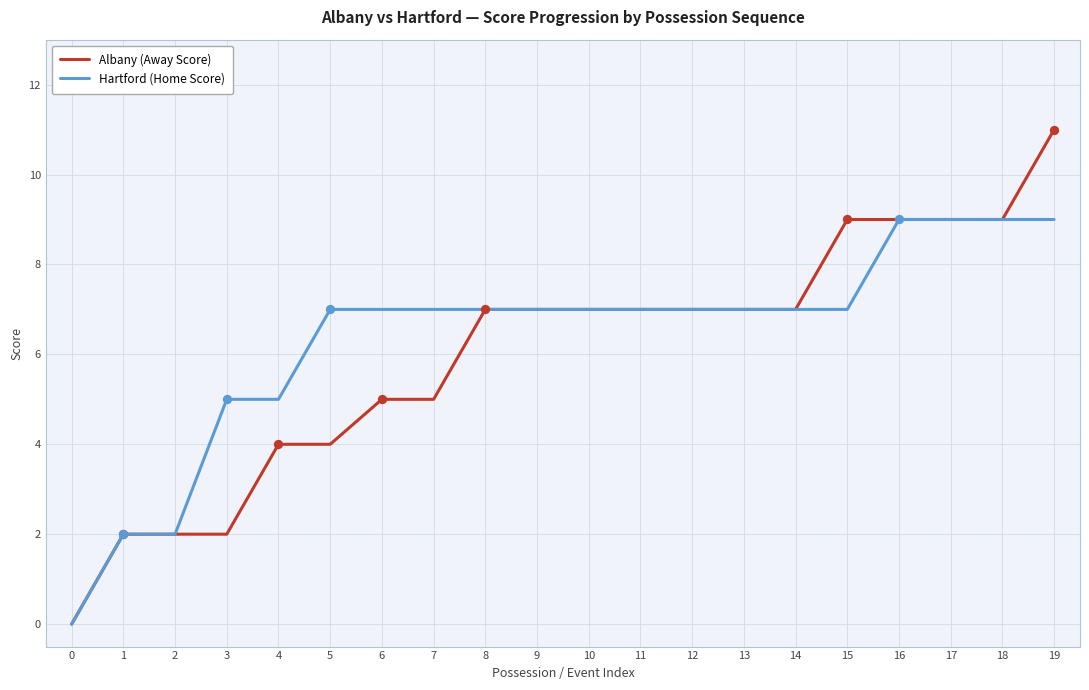

What are all the series names shown in the legend?

Albany (Away Score), Hartford (Home Score)